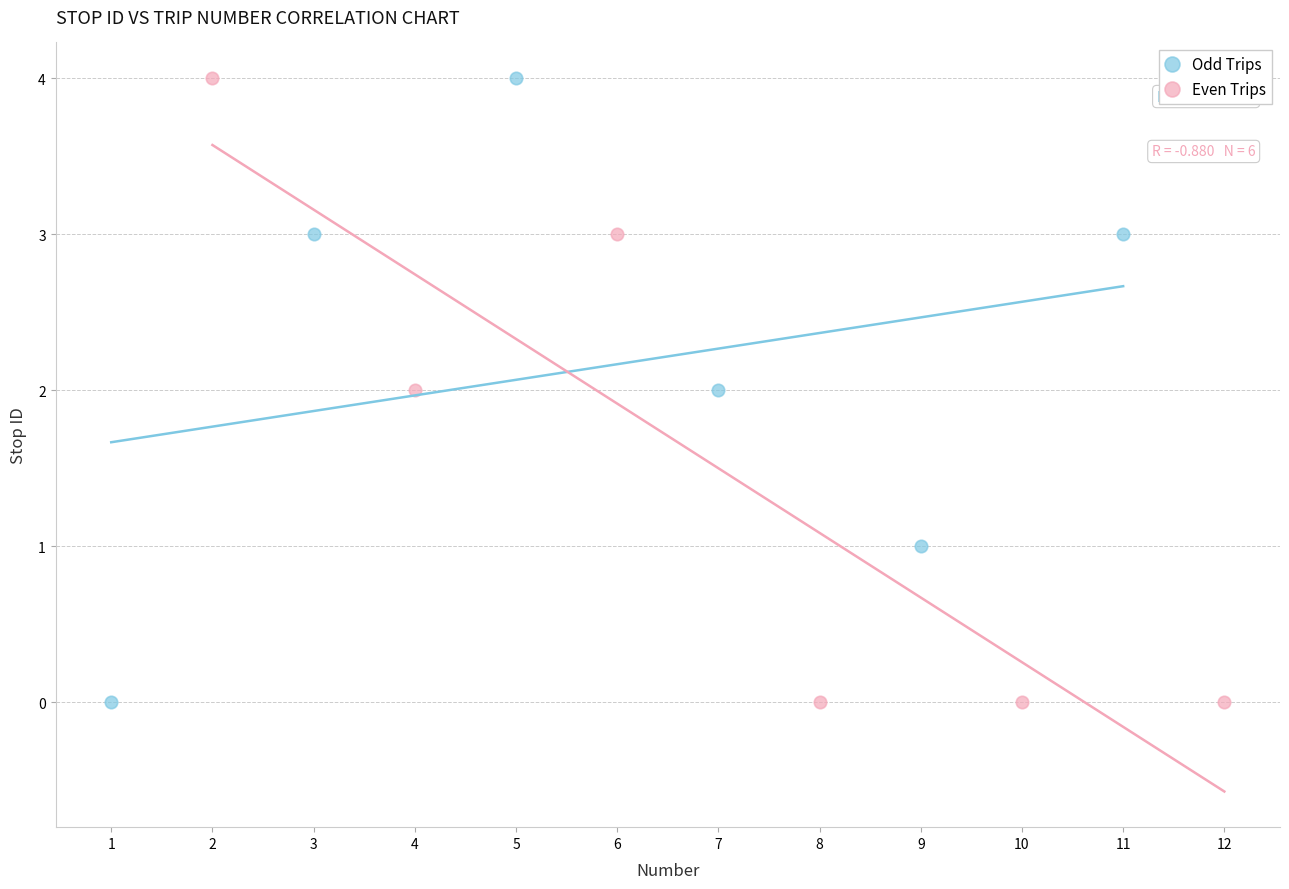

What are all the series names shown in the legend?

Odd Trips, Even Trips